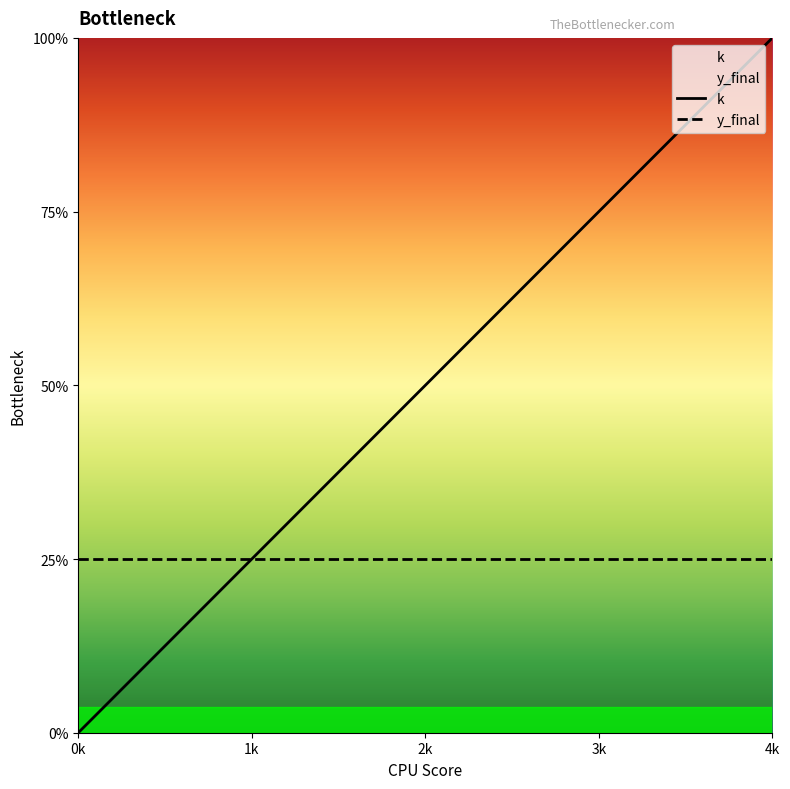

Which category has the highest value across all series?

4k